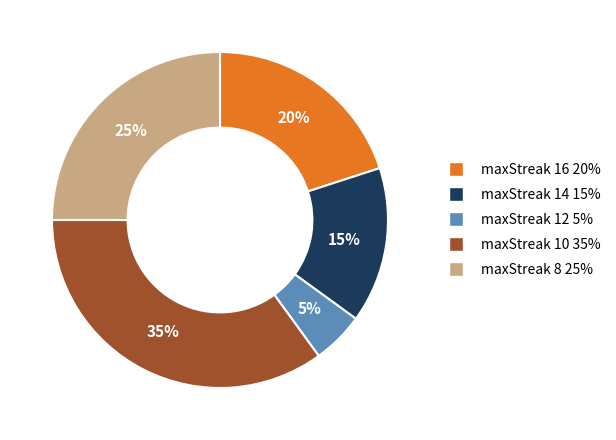

What percentage is the maxStreak 16 slice, to the nearest percent?

20%